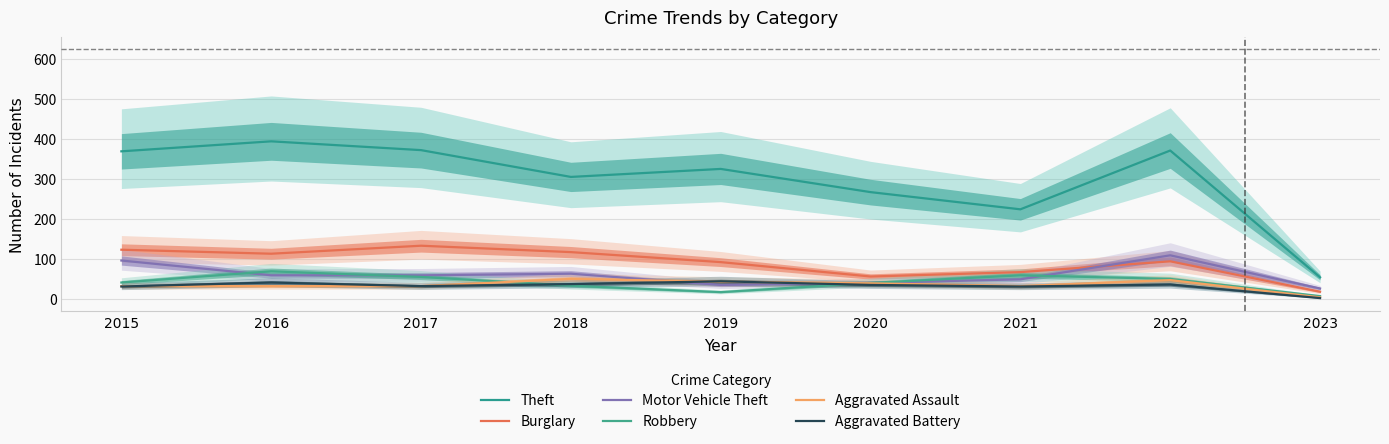

At which category does the chart reach its minimum across all series?

2023